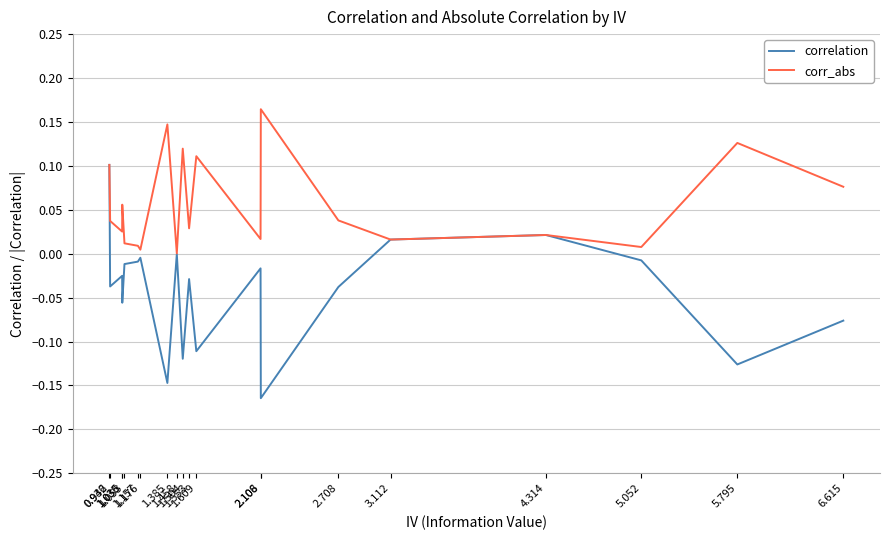

True or false: corr_abs and correlation cross at least once.

False